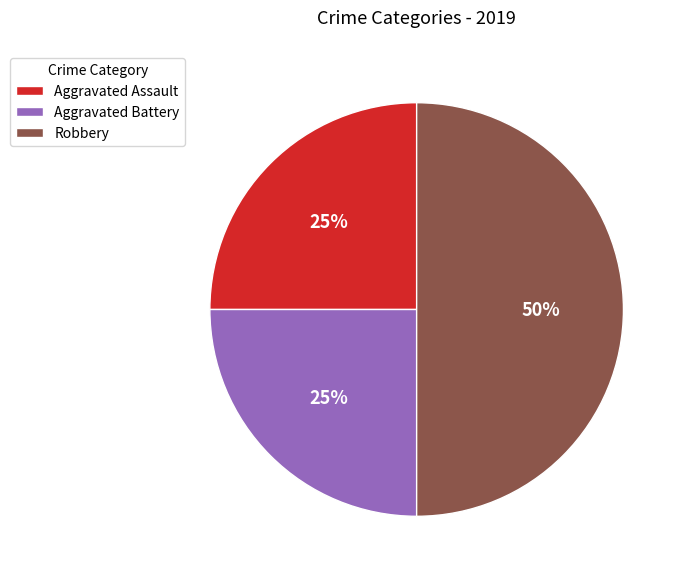

Is the sum of Robbery and Aggravated Battery greater than half?

Yes